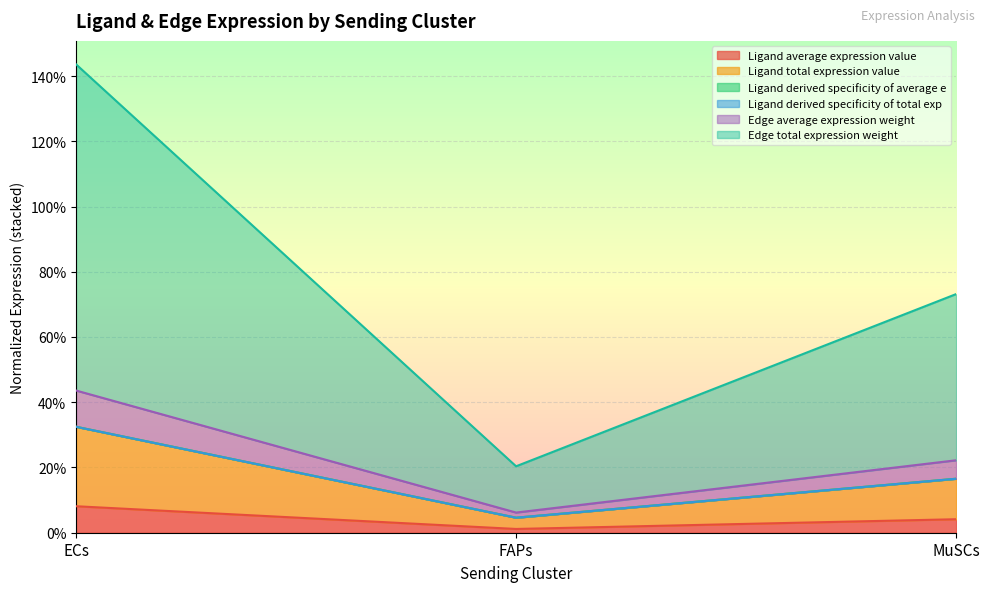

Between FAPs and MuSCs, which is larger?

MuSCs